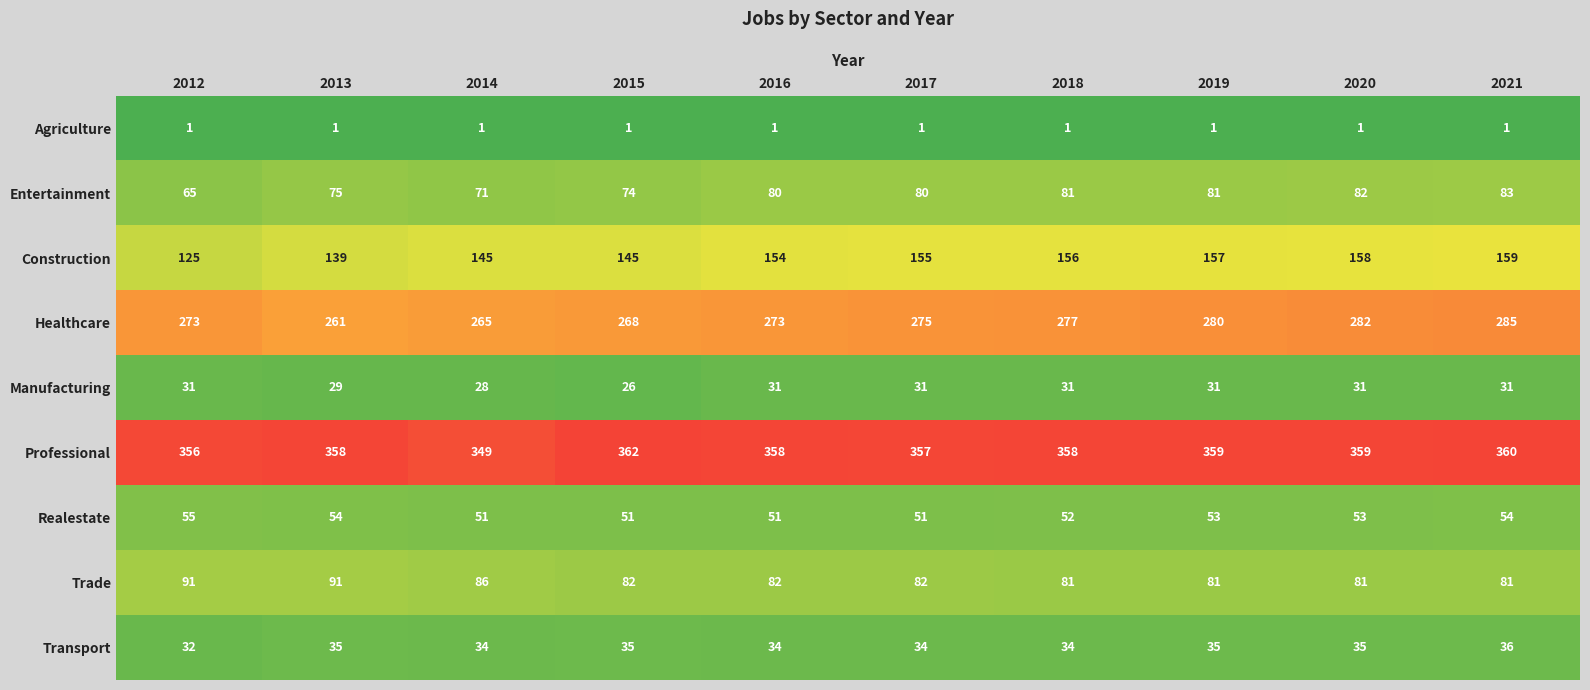

Count the number of categories in the chart.

10